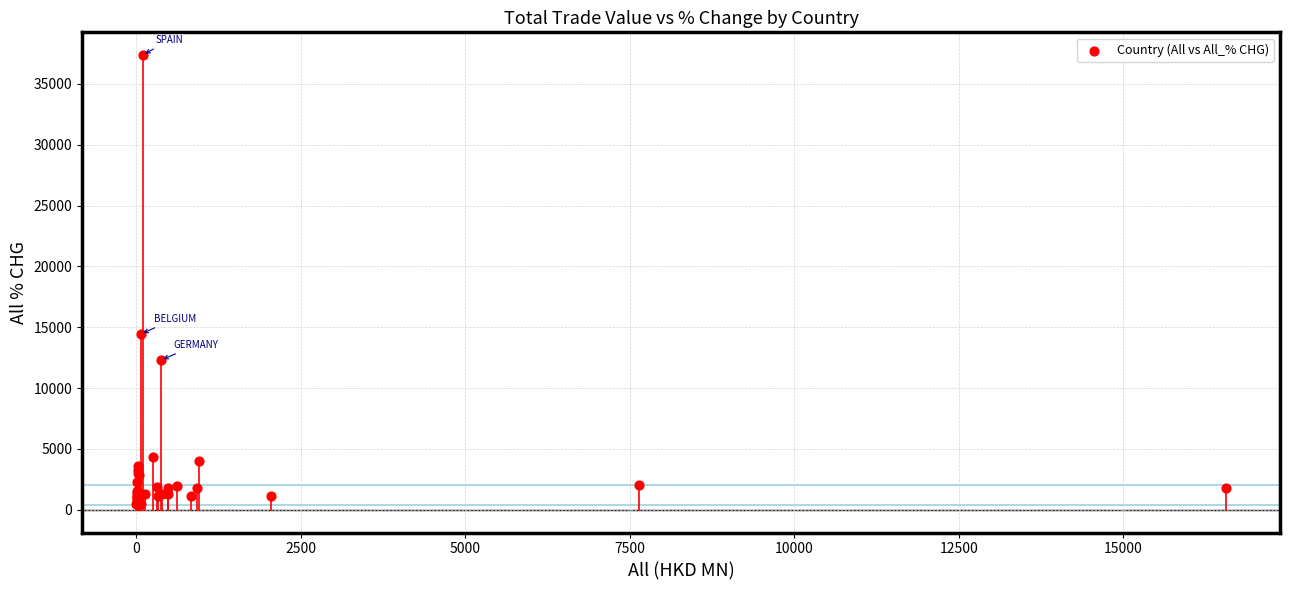

What Y value in the scatter plot is closest to 18901?

14436.9